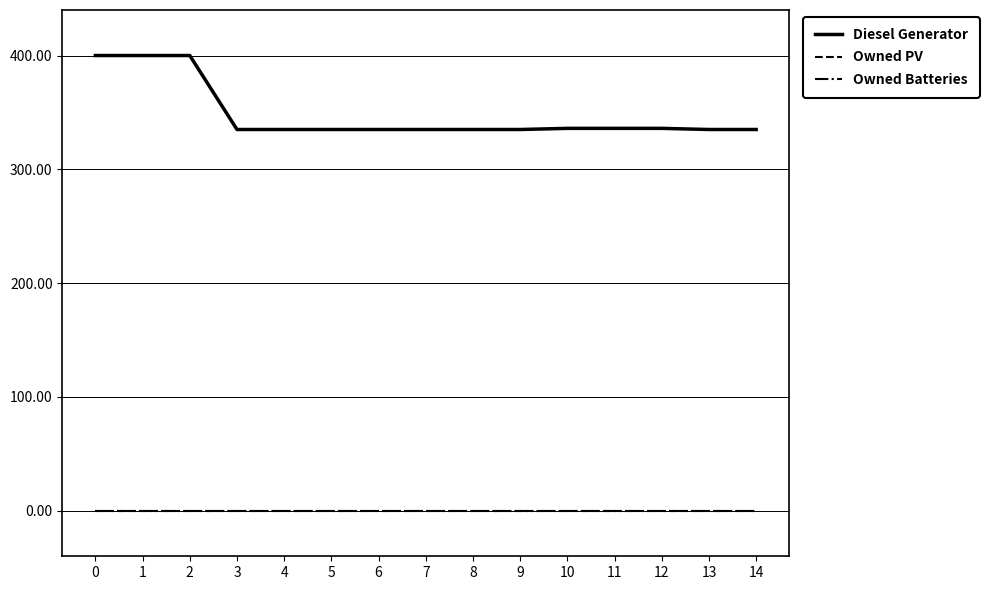

The value of Diesel Generator at 10 is 336.0. True or false?

True